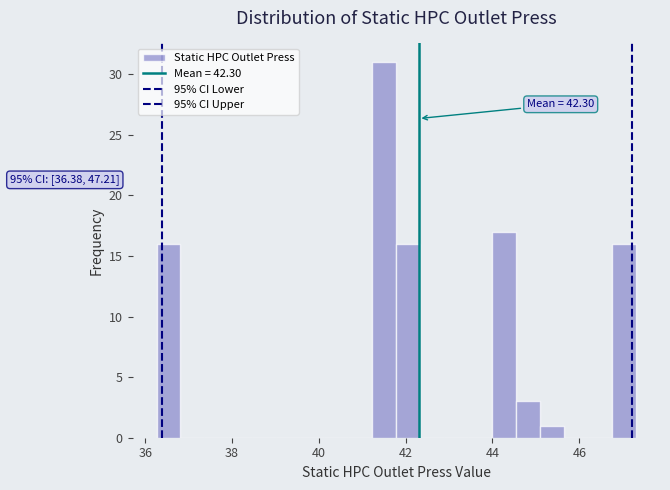

Around what value on the x-axis is the tallest bar? Give the approximate position of its centre, as read against the axis.

41.6